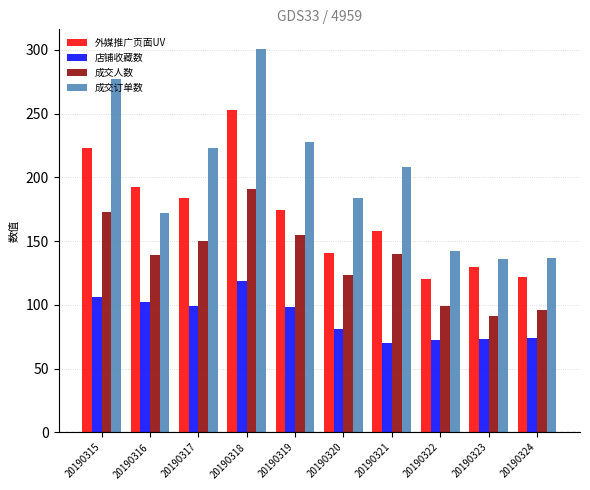

What is the total value across all series at 20190322?

433